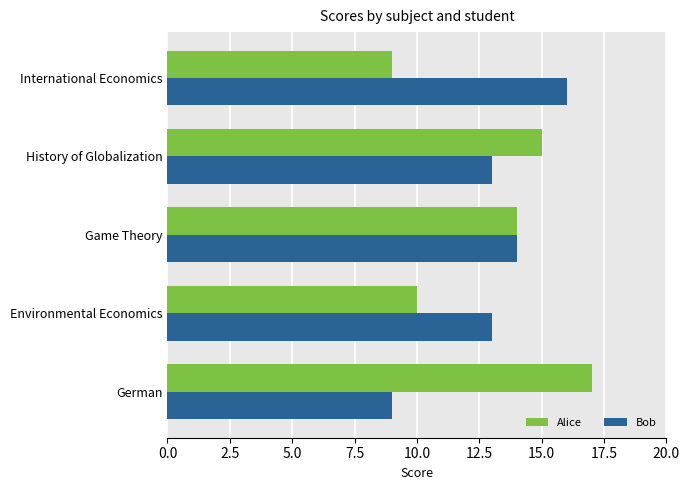

List the labels in order of Alice value, largest first.

German, History of Globalization, Game Theory, Environmental Economics, International Economics